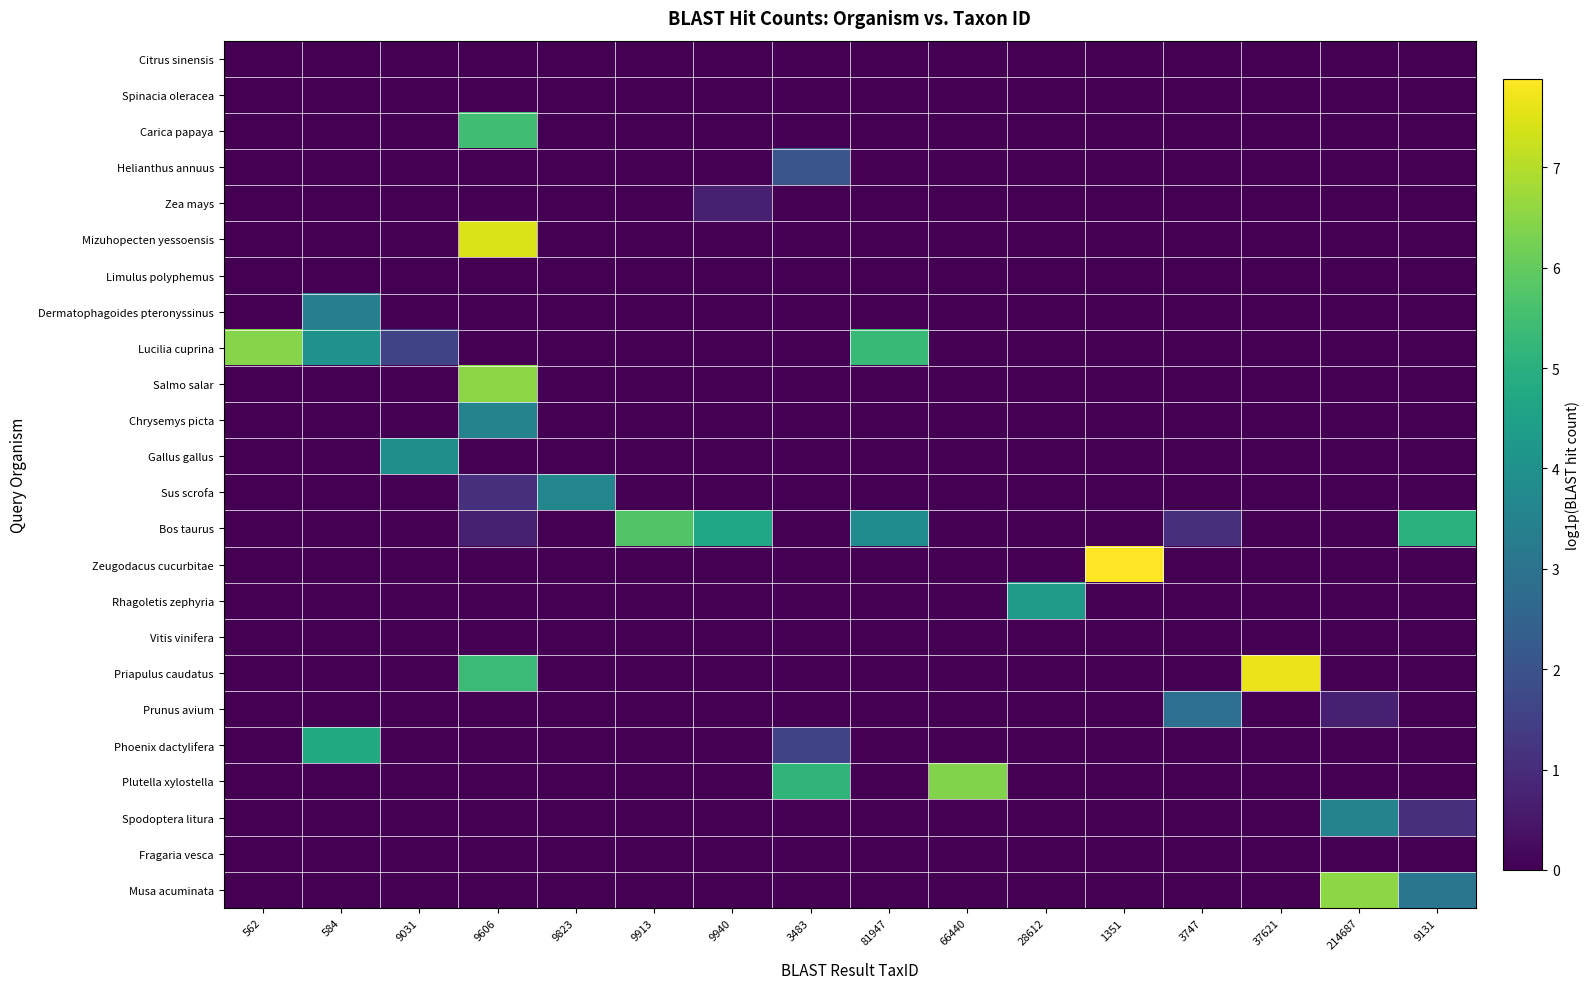

Rank the series by their maximum value, from highest to lowest.

Zeugodacus cucurbitae, Priapulus caudatus, Mizuhopecten yessoensis, Salmo salar, Musa acuminata, Lucilia cuprina, Plutella xylostella, Bos taurus, Carica papaya, Phoenix dactylifera, Rhagoletis zephyria, Gallus gallus, Sus scrofa, Chrysemys picta, Spodoptera litura, Dermatophagoides pteronyssinus, Prunus avium, Helianthus annuus, Zea mays, Citrus sinensis, Spinacia oleracea, Limulus polyphemus, Vitis vinifera, Fragaria vesca